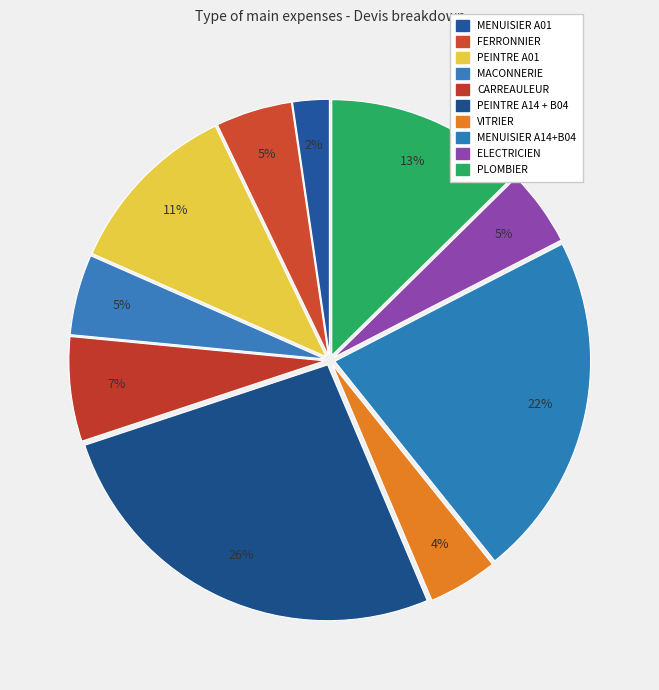

Combined, do PLOMBIER and MENUISIER A01 account for over 50%?

No